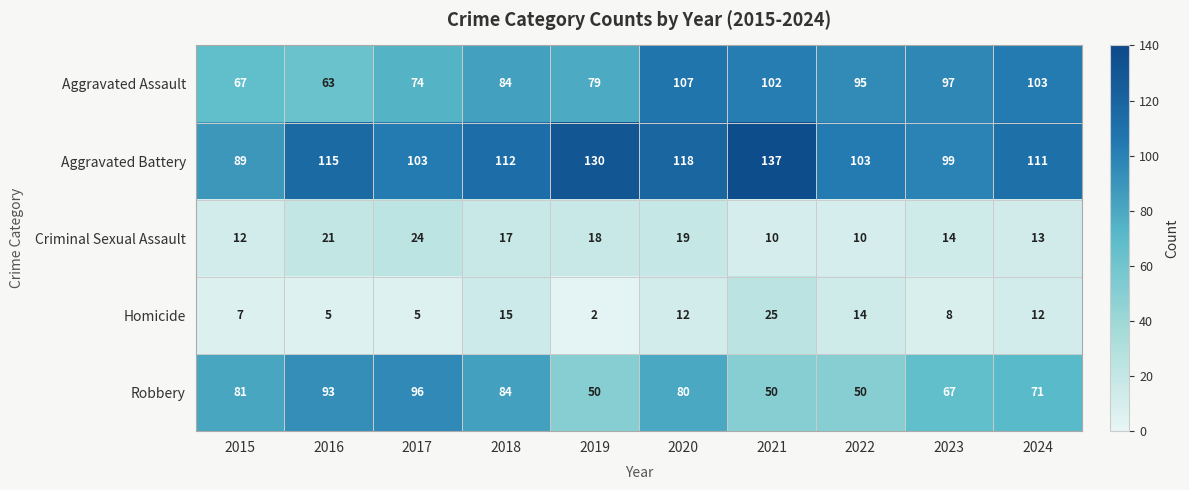

What is the sum of all Robbery values?

722